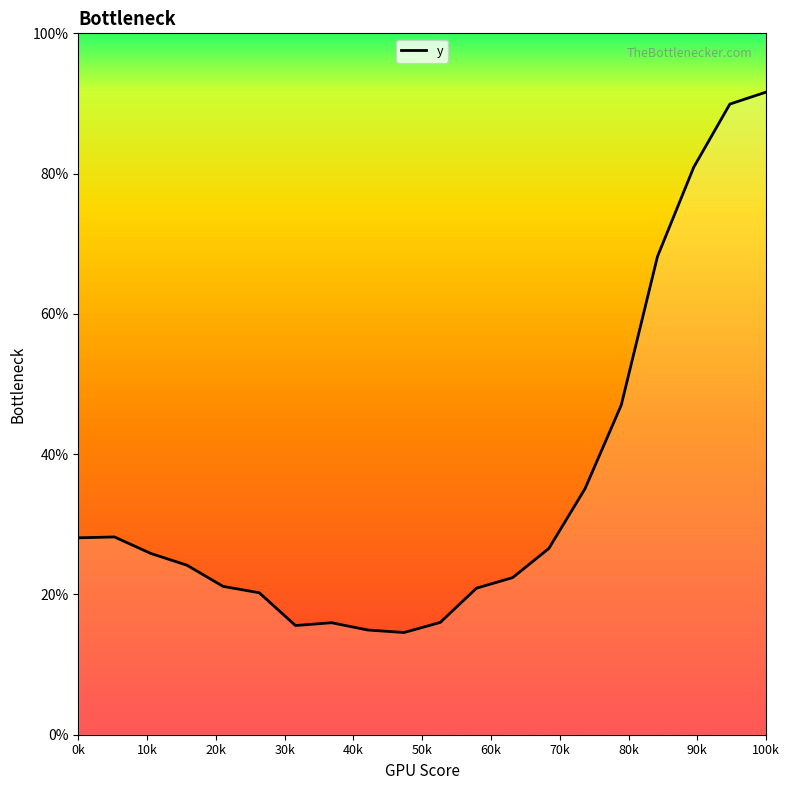

Does the chart display data point markers on the line(s)?

No